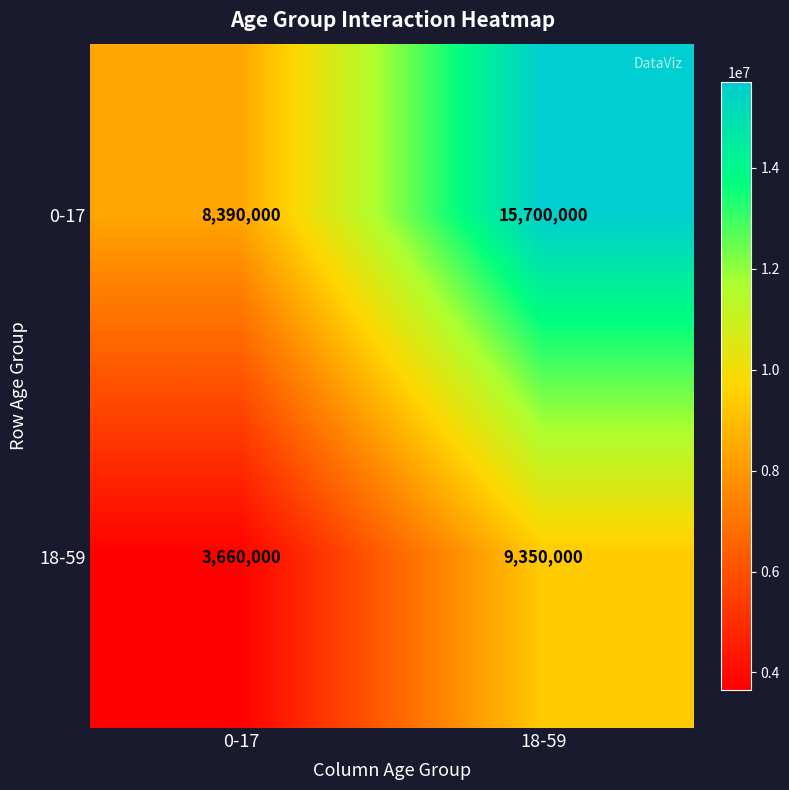

How many series are shown in this chart?

2